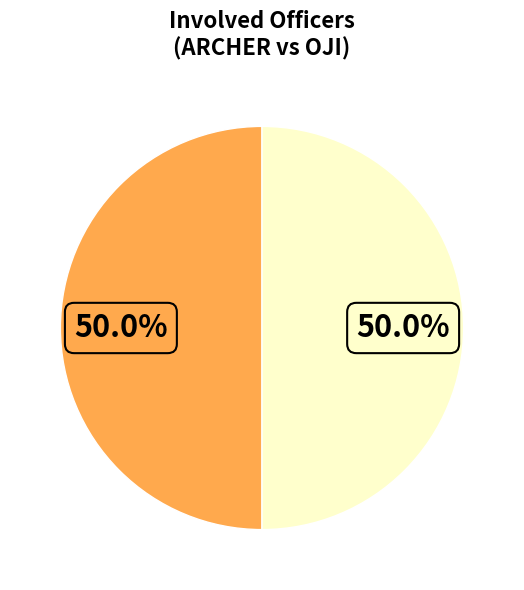

Rank the categories by value from lowest to highest.

OJI, ARCHER